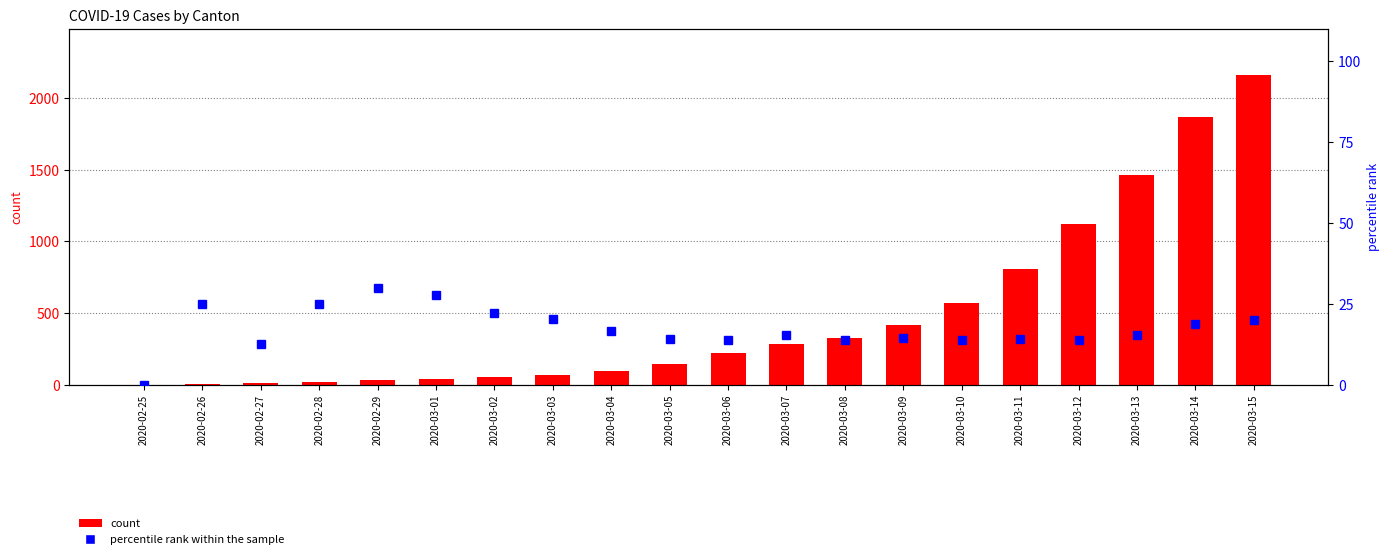

How many positive values does the percentile rank within the sample series have?

19